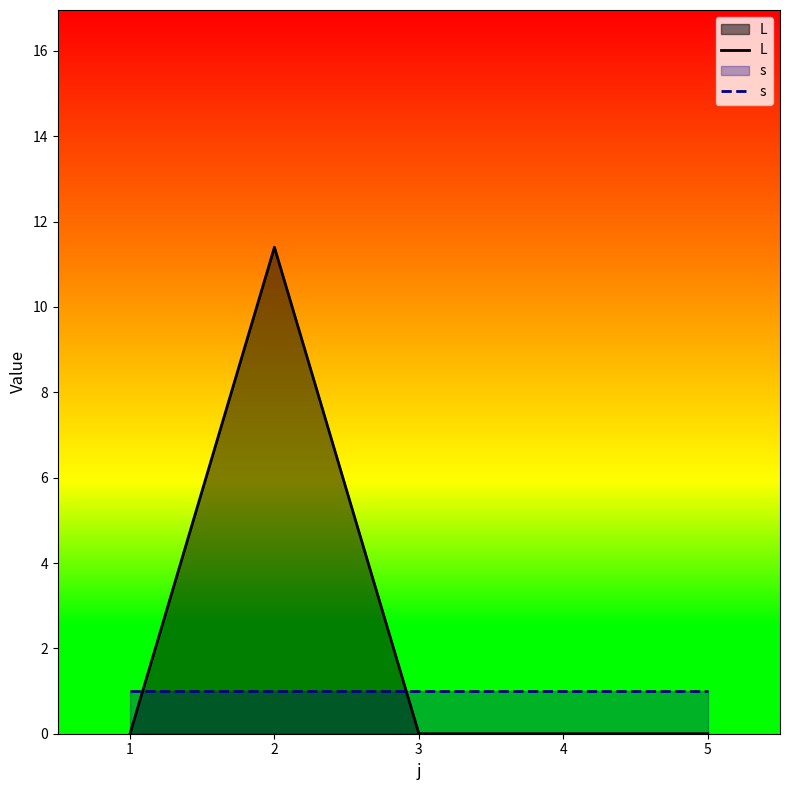

What are all the series names shown in the legend?

L, s